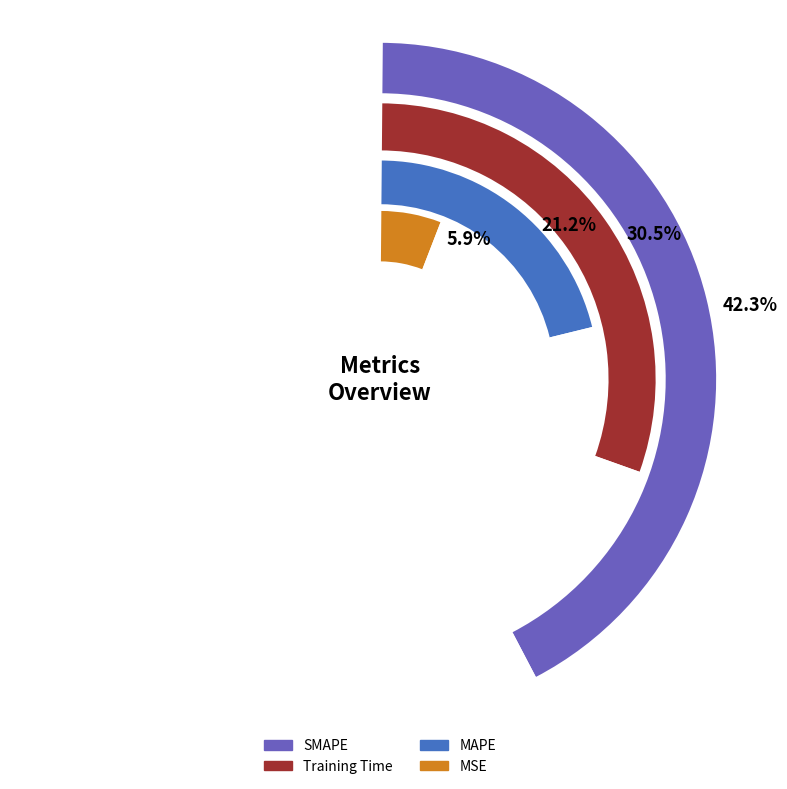

Approximately how many times larger is the value at MSE compared to Training Time?

0.2